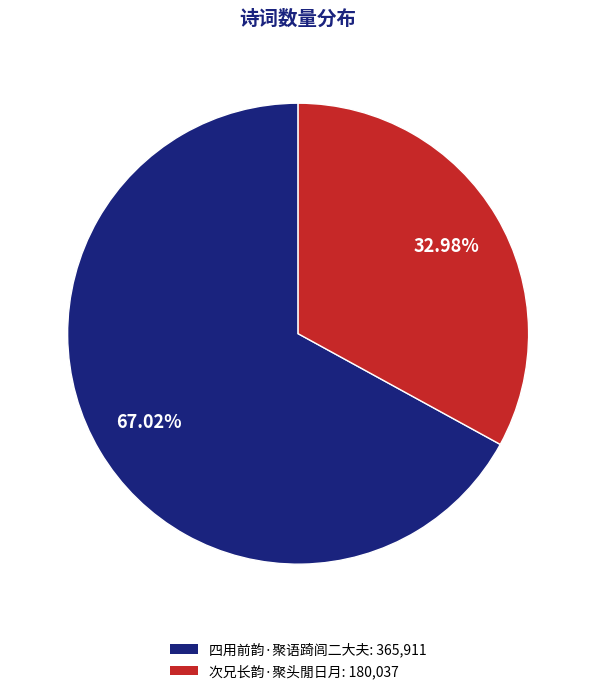

Is it true that 次兄长韵·聚头閒日月 is 46% of the pie?

False